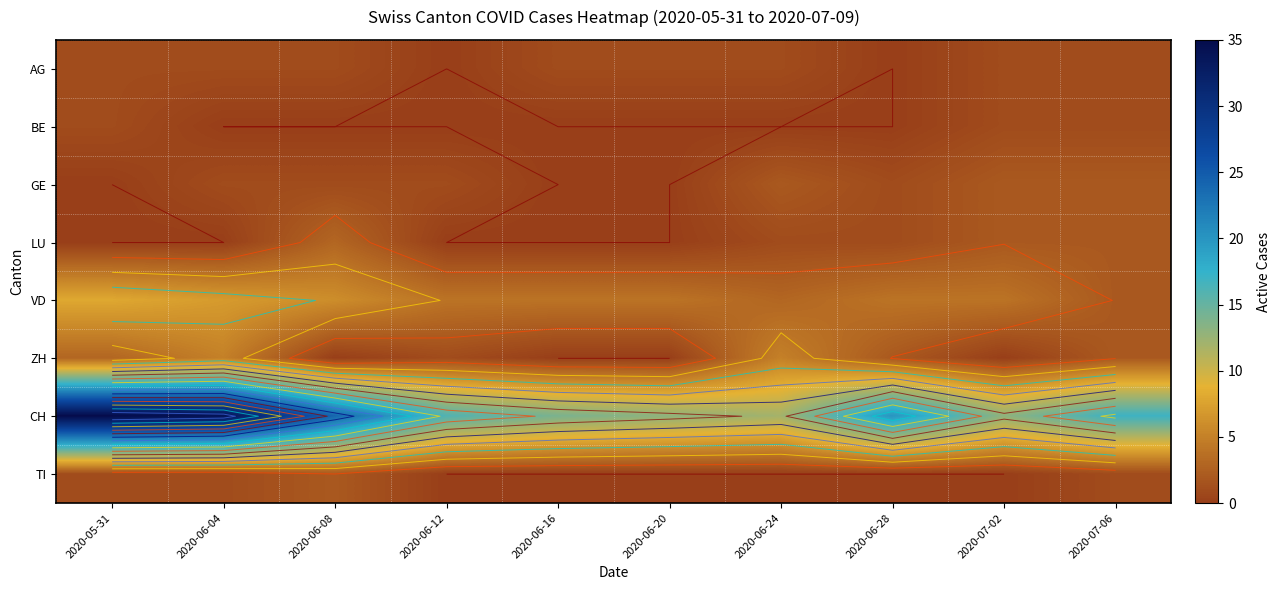

Rank the categories by AG value from lowest to highest.

2020-06-12, 2020-06-28, 2020-05-31, 2020-06-04, 2020-06-08, 2020-06-16, 2020-06-20, 2020-06-24, 2020-07-02, 2020-07-06